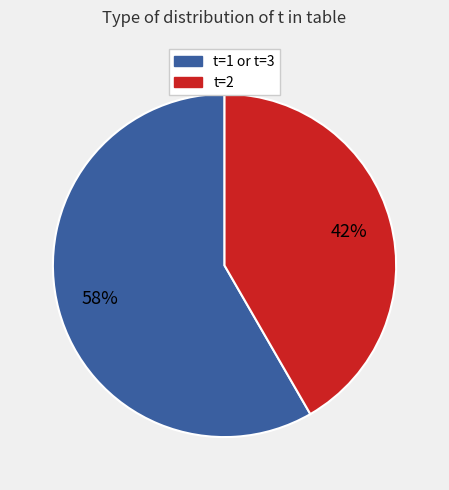

To the nearest percent, what is the average slice percentage?

50%